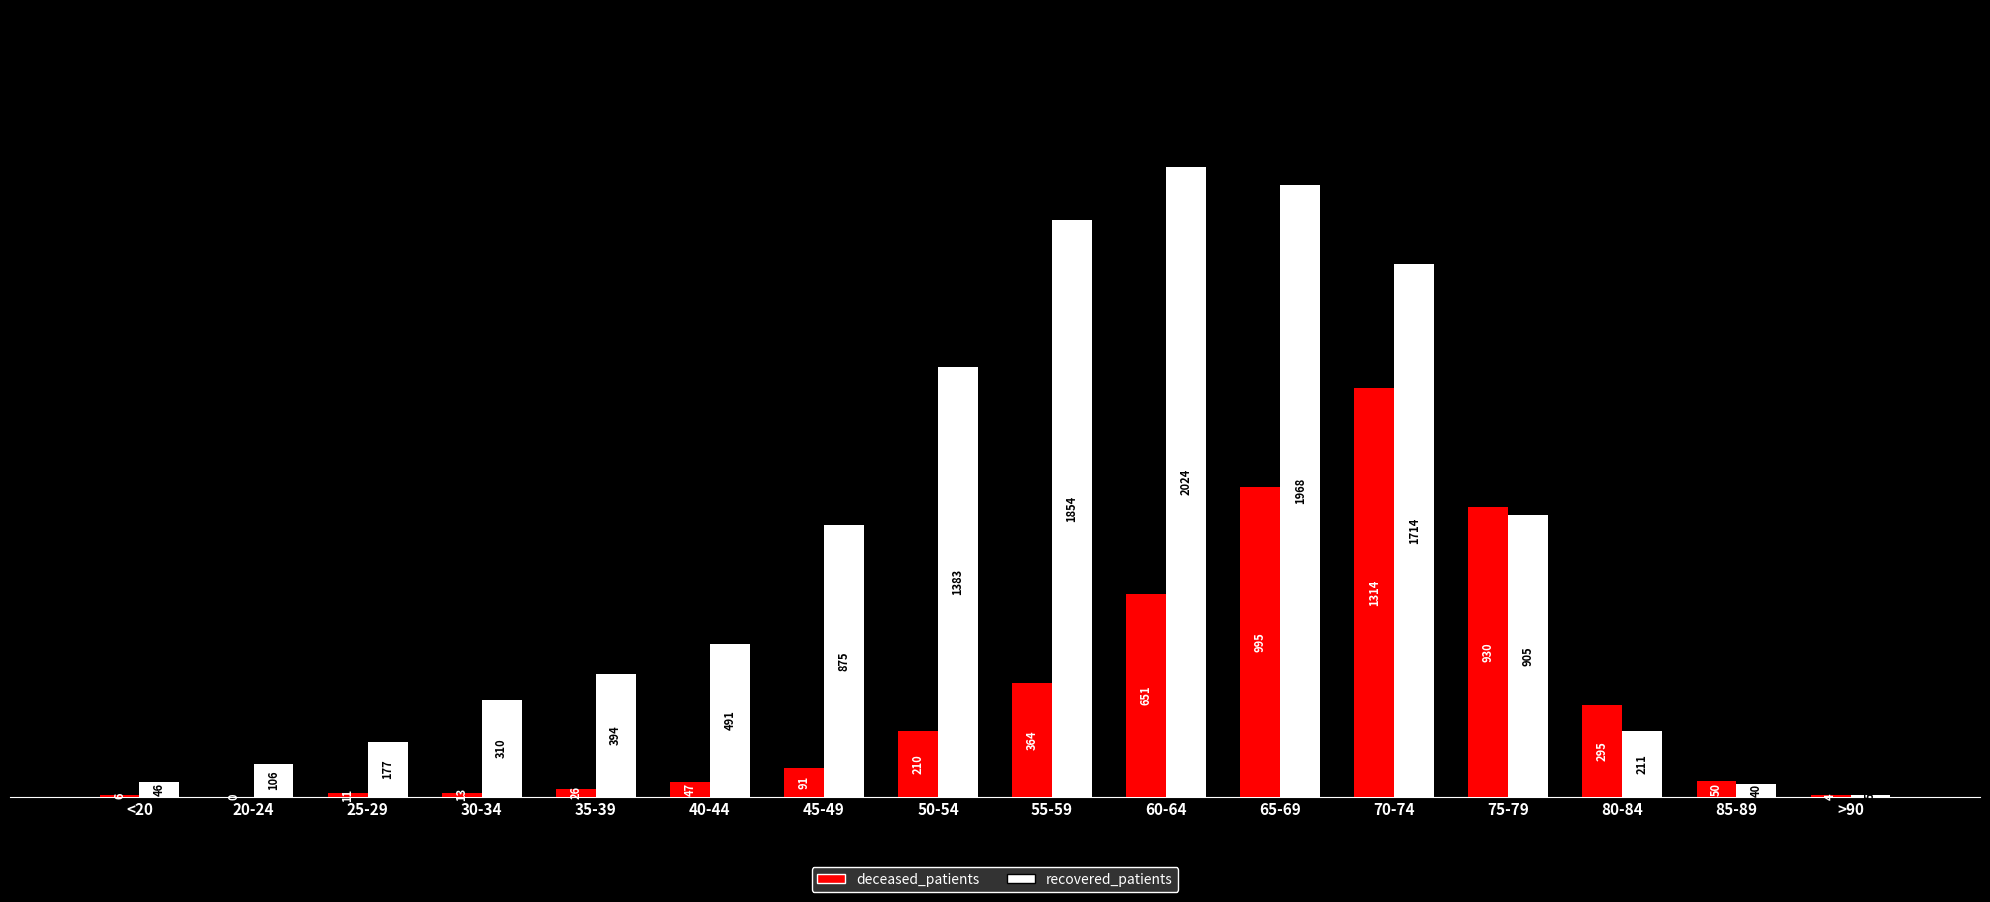

What is the sum of all deceased_patients values?

5007